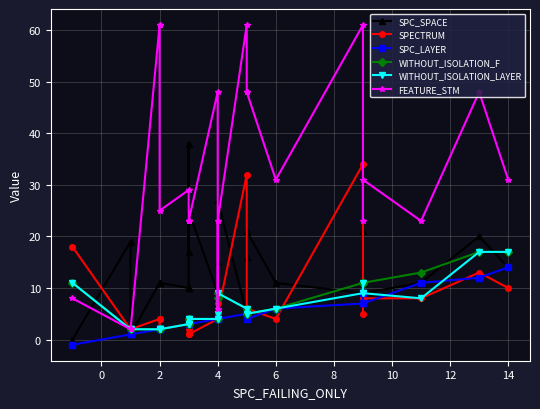

Is this an area chart (filled region under the line)?

No